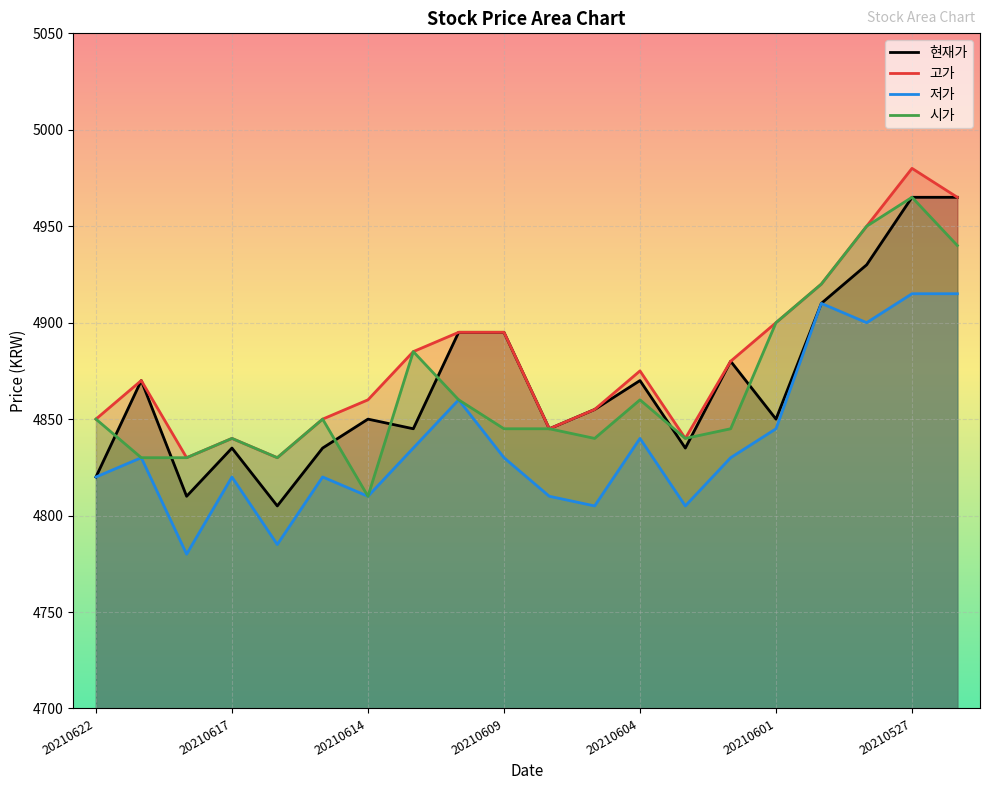

Between 20210621 and 20210531, which is larger?

20210531